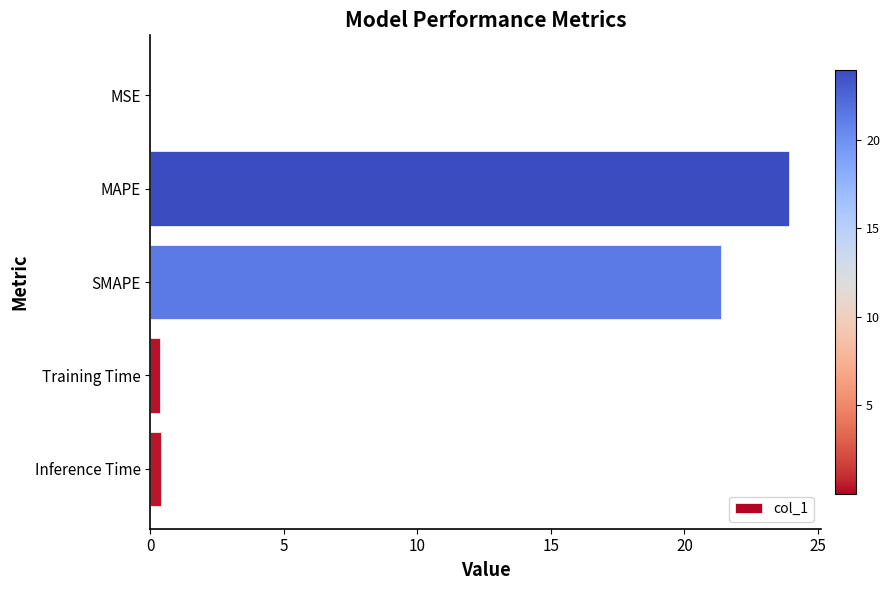

The chart shows a value of 29.5 at SMAPE. True or false?

False